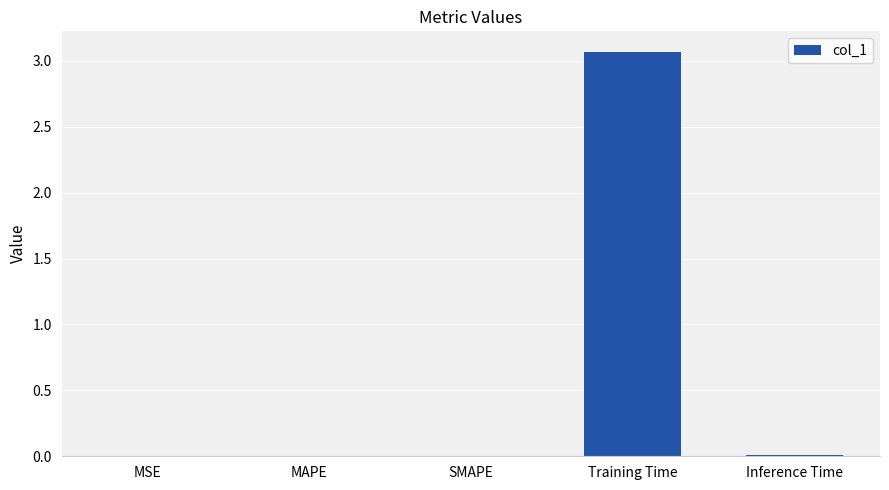

The chart shows a value of 0.0 at MAPE. True or false?

True